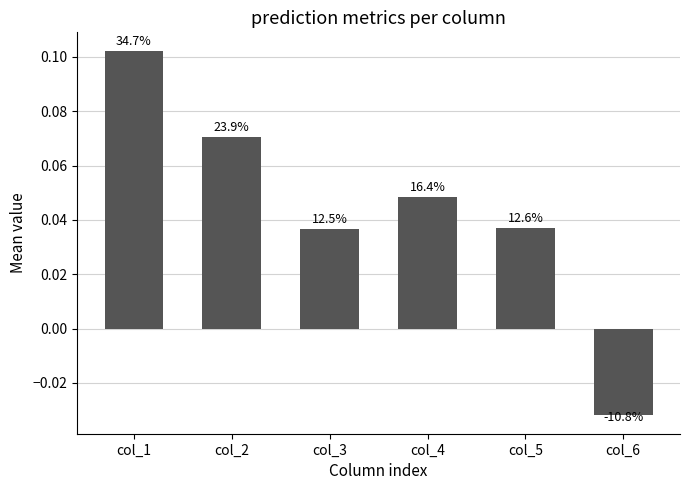

What is the greatest value displayed?

0.1